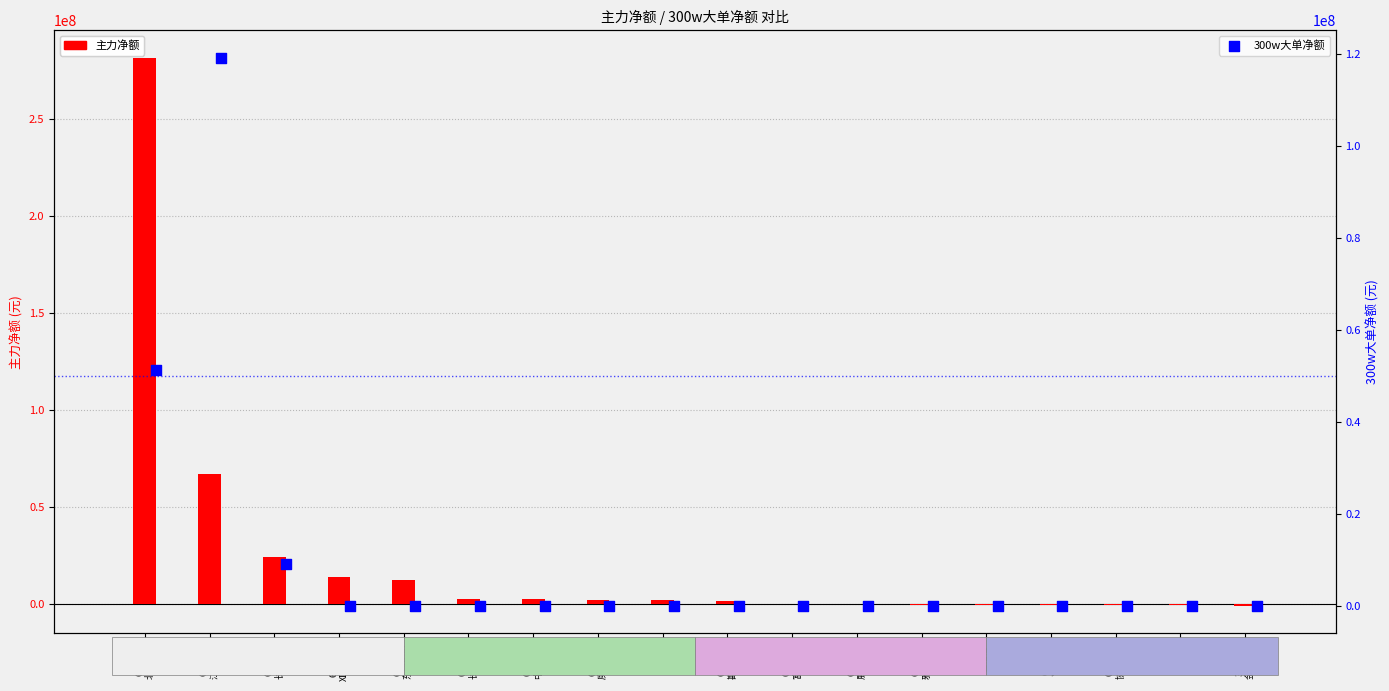

Which series has the largest Y range (max minus min)?

主力净额